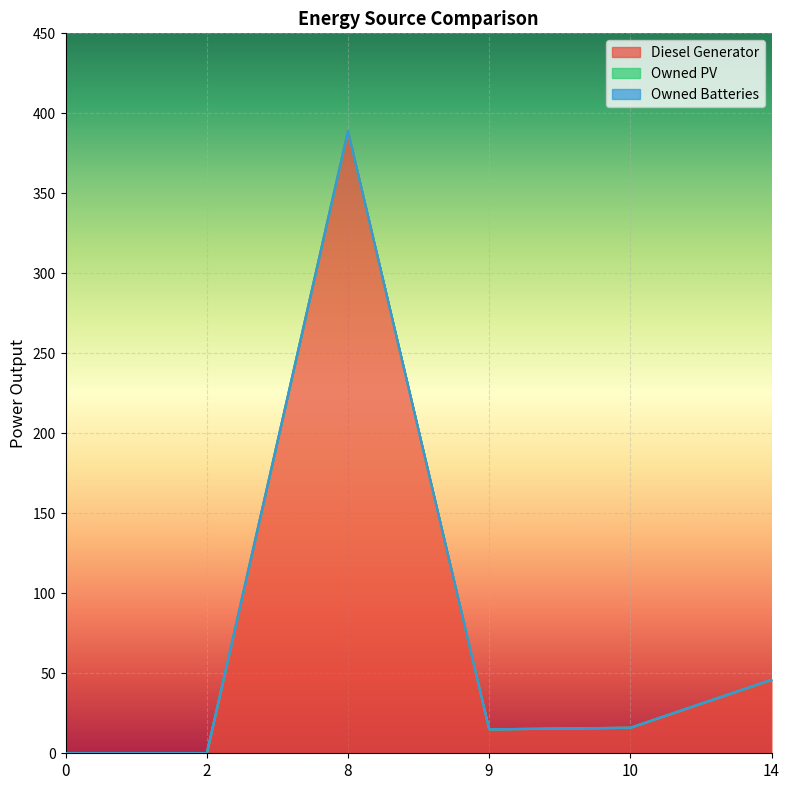

True or false: Owned Batteries has more than 1 points higher than both neighbors.

False